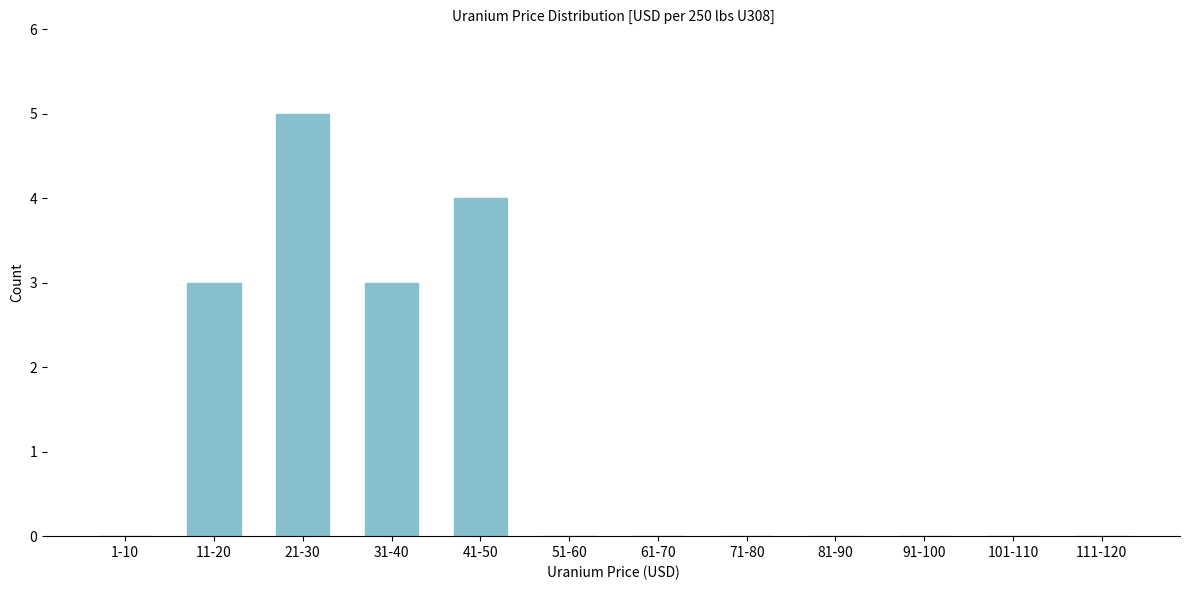

Reading left to right, extract all data points from this chart.

1-10=0	11-20=3	21-30=5	31-40=3	41-50=4	51-60=0	61-70=0	71-80=0	81-90=0	91-100=0	101-110=0	111-120=0